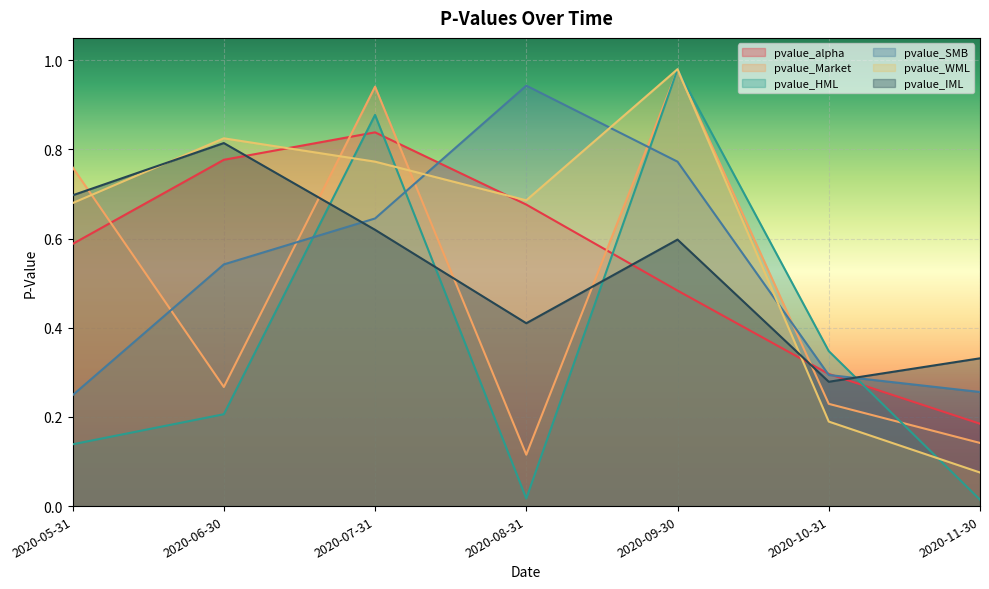

How many lines are shown in the chart?

6